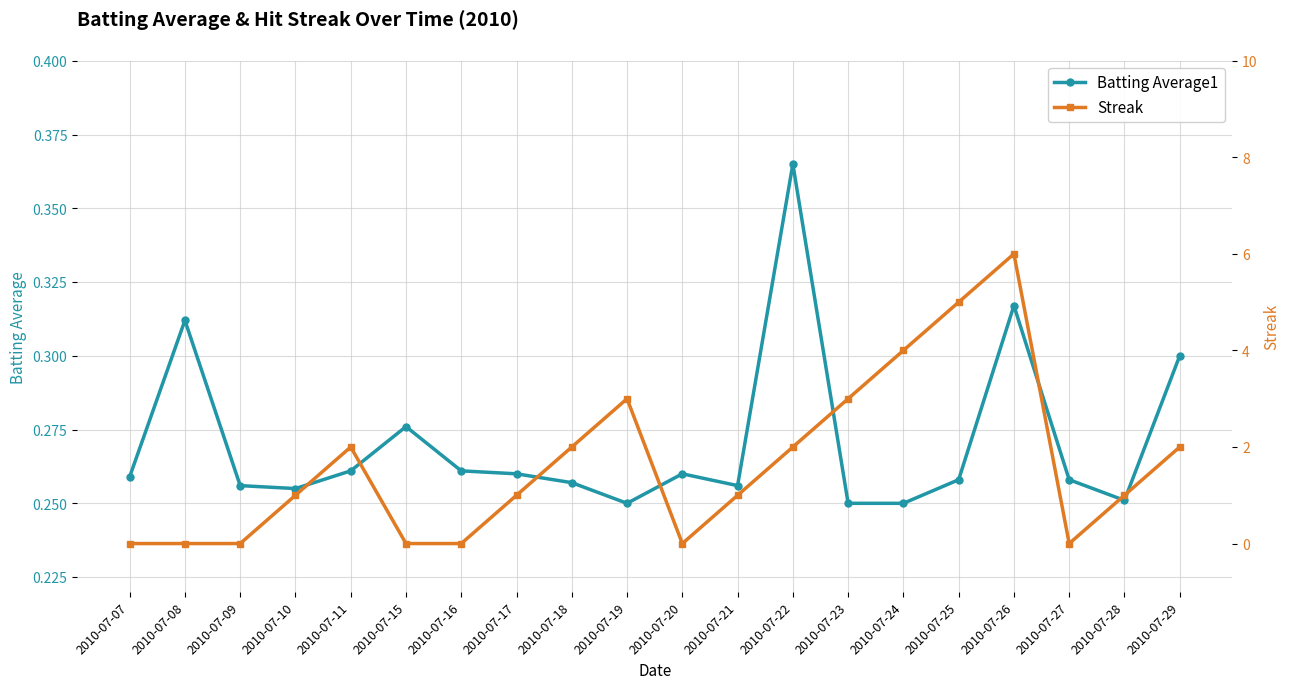

True or false: Batting Average1 has more than 1 interior local peaks.

True